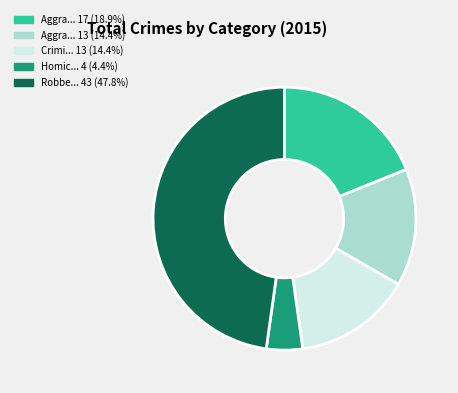

How many slices are in this pie chart?

5